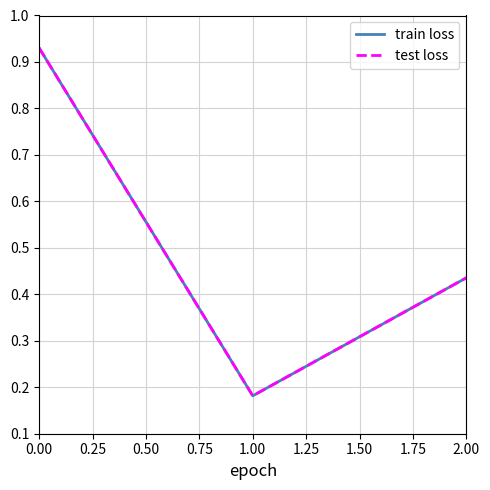

Rank the series by their maximum value, from highest to lowest.

train loss, test loss